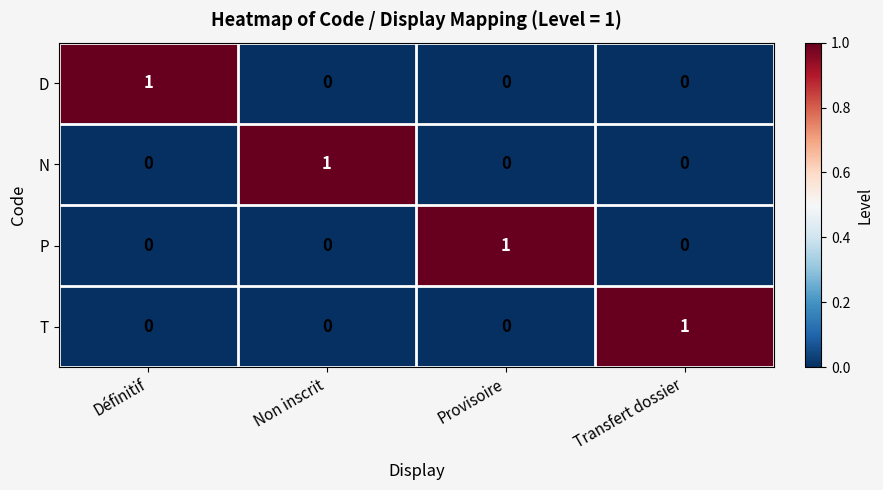

The value of N at Non inscrit is 2. True or false?

False